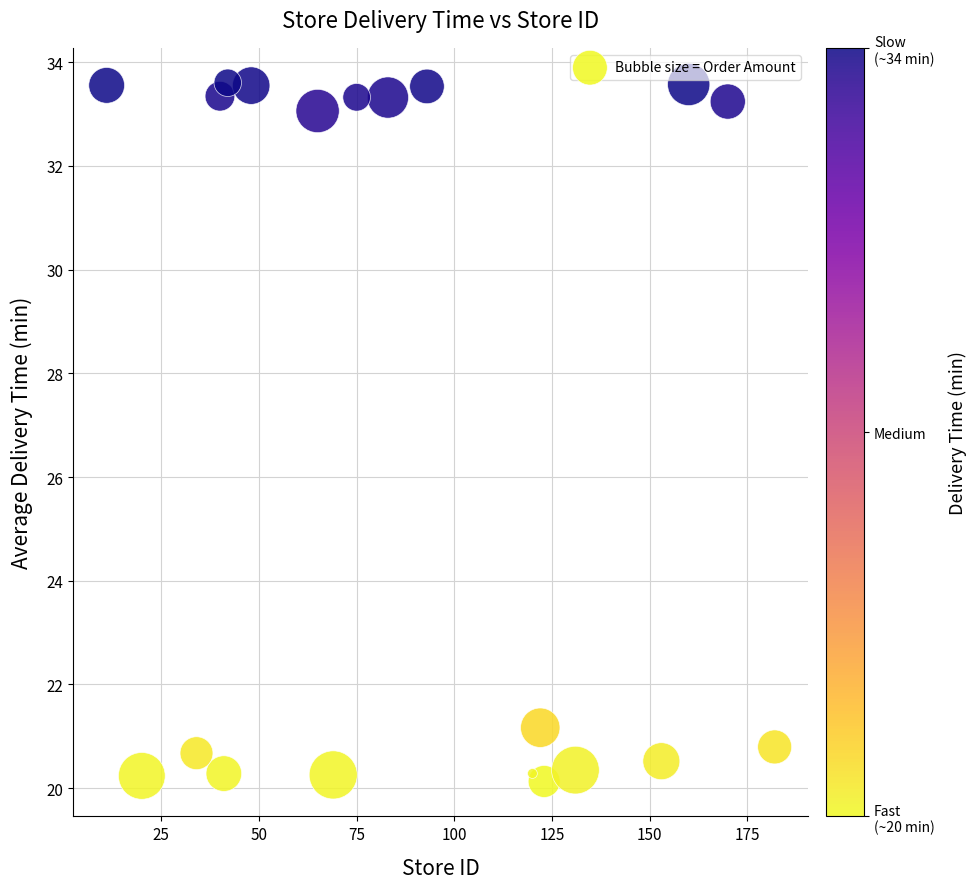

What is the range of Y values (max minus min)?

13.5